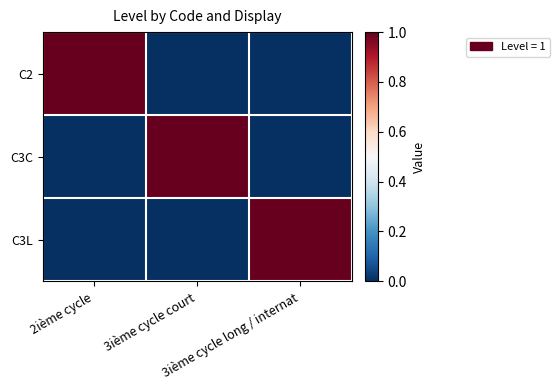

At how many categories does at least one series exceed 0?

3